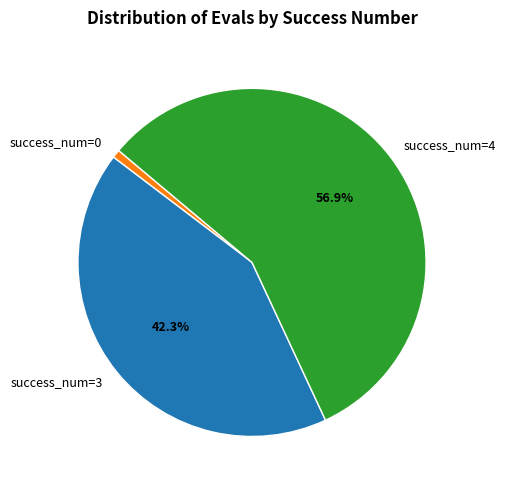

Which slice is the largest?

success_num=4